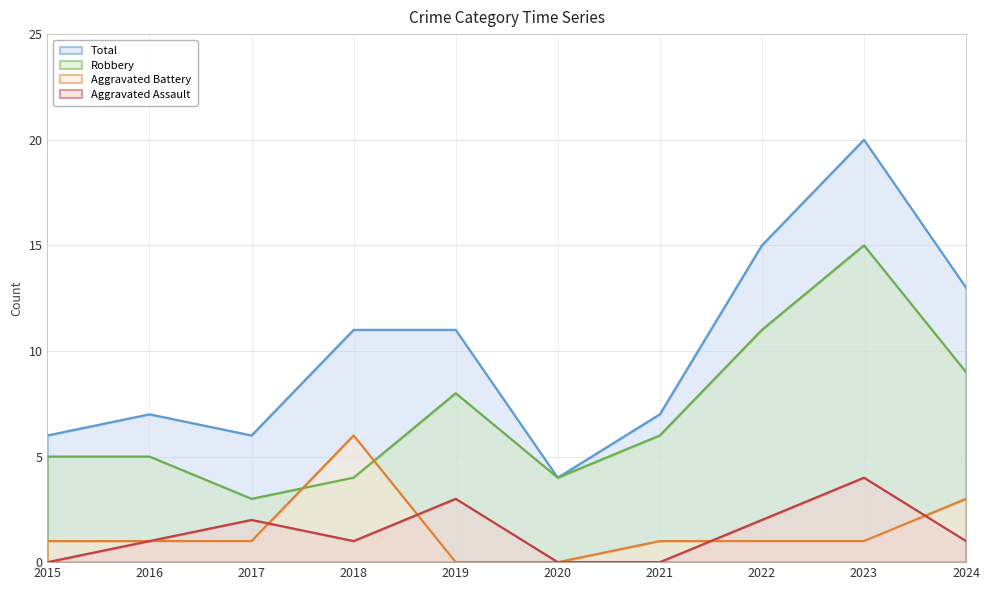

Where does the Robbery series first go above 6?

2019